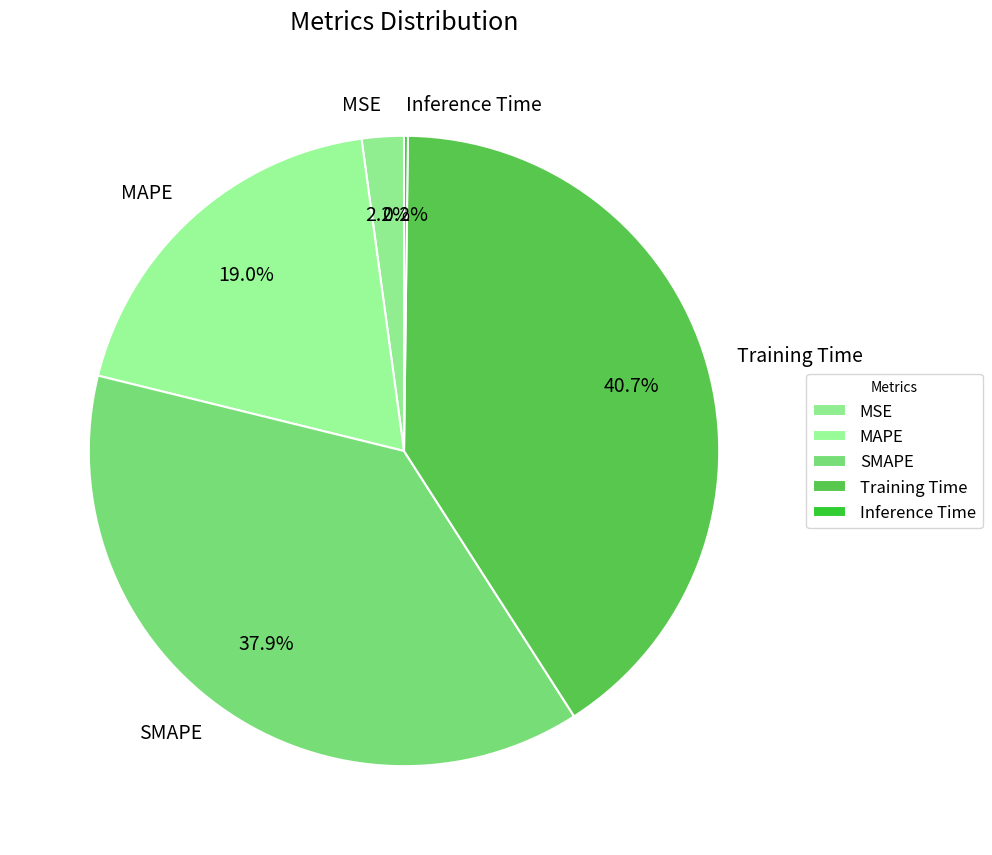

True or false: MSE accounts for 16% of the total.

False